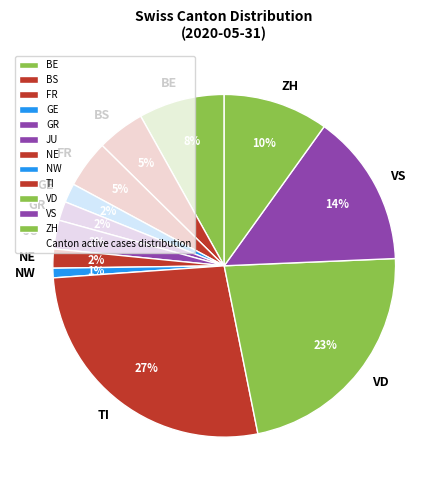

What is the largest slice in the pie chart?

TI